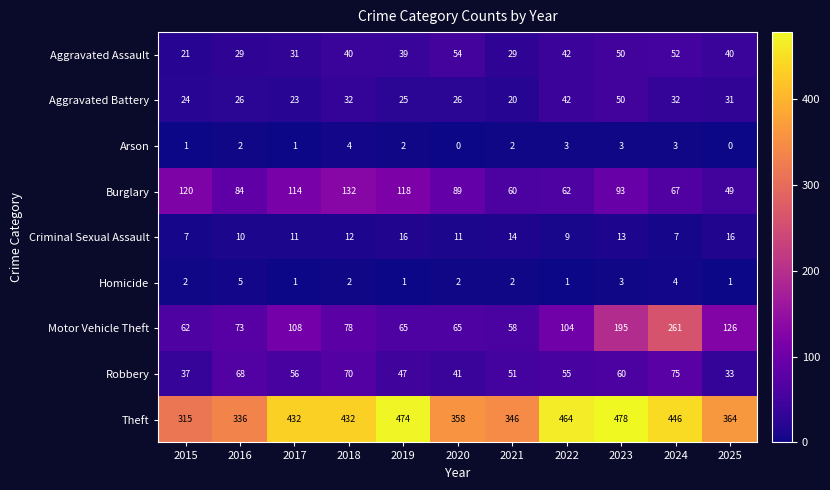

Which series changed the most between 2015 and 2023?

Theft